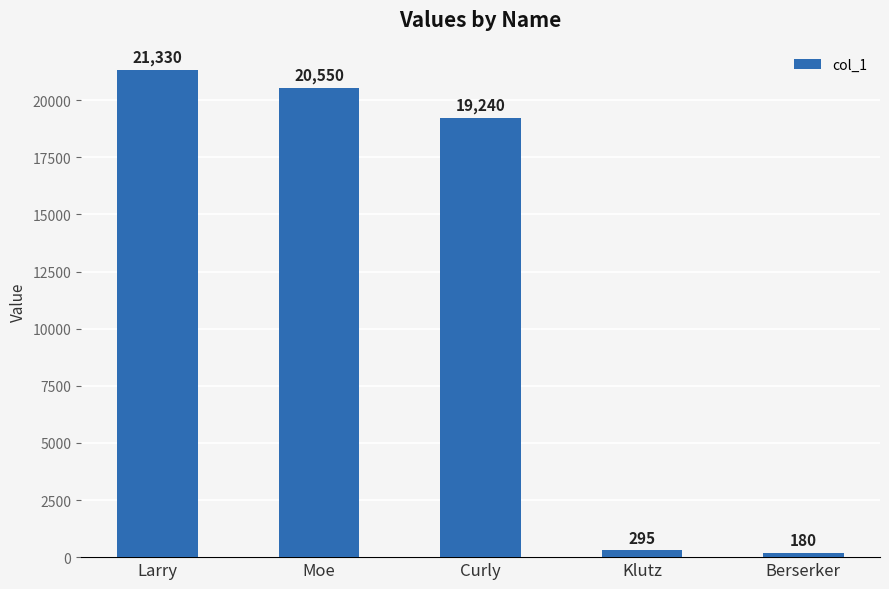

Is it true that the value at Berserker is 180?

True